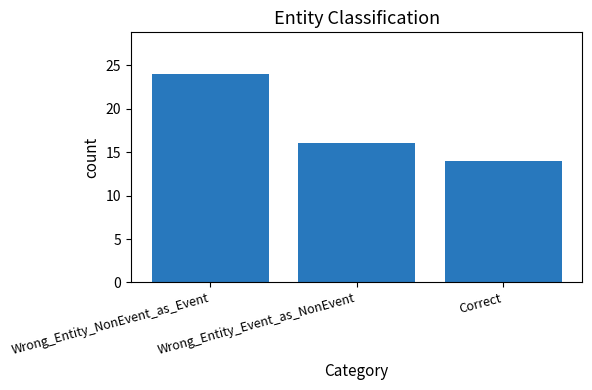

What is the approximate value at Wrong_Entity_NonEvent_as_Event, to the nearest 10?

20